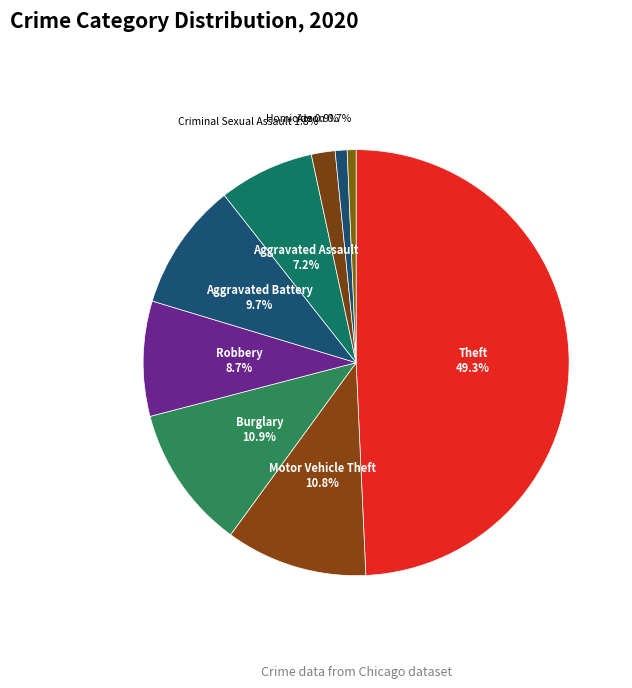

True or false: Aggravated Assault accounts for 1% of the total.

False